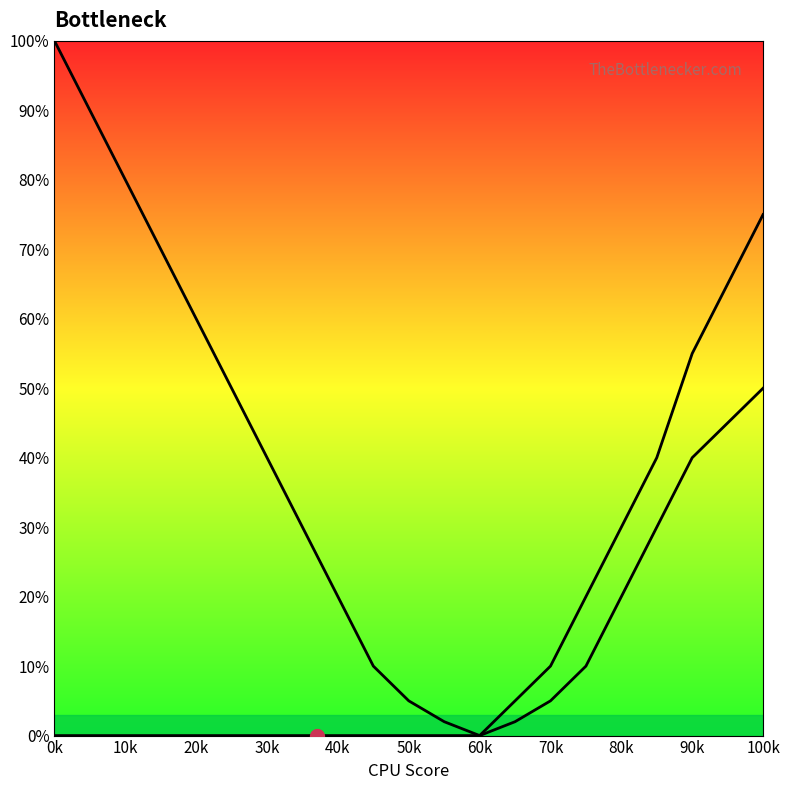

List the series in order of their overall mean, highest first.

Curve 1, Curve 2